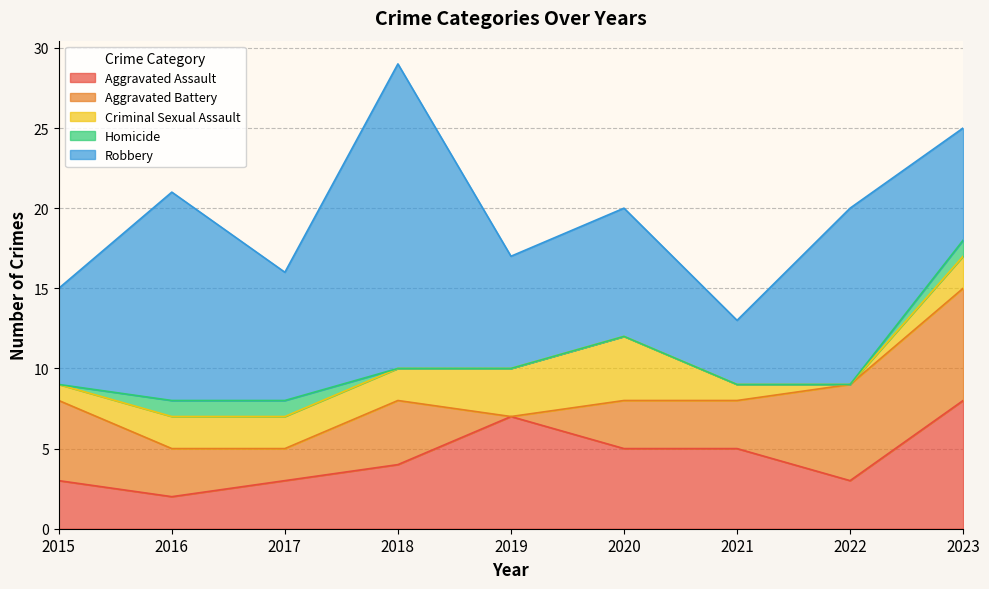

How many values in the Aggravated Assault series are below 4?

4